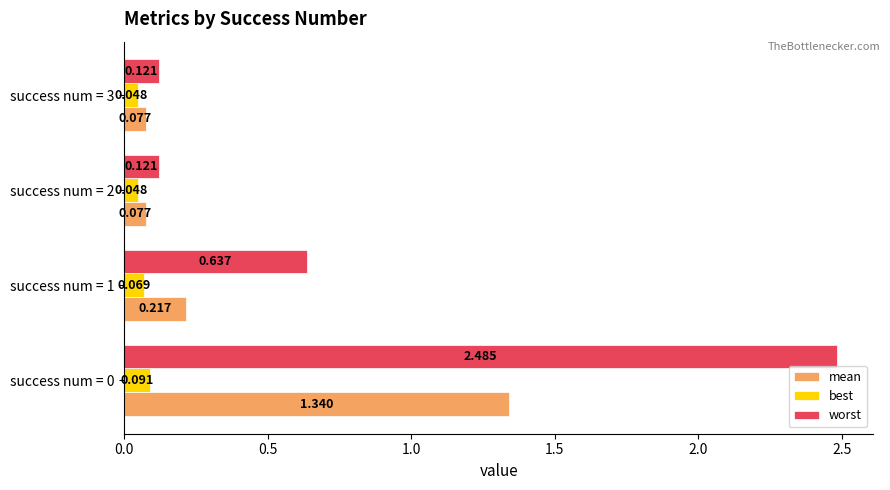

Is the value of worst at success num = 0 greater than the value of mean at success num = 1?

Yes